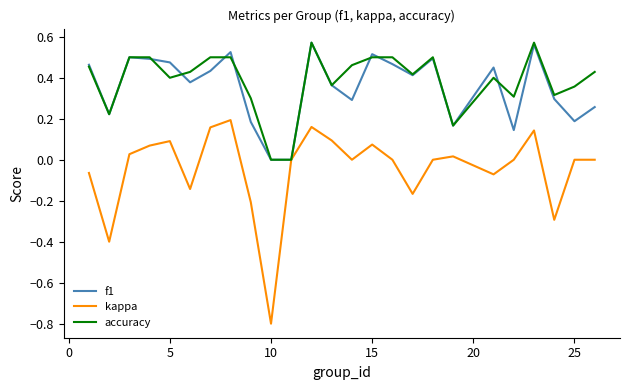

Which series has the largest range (max minus min)?

kappa